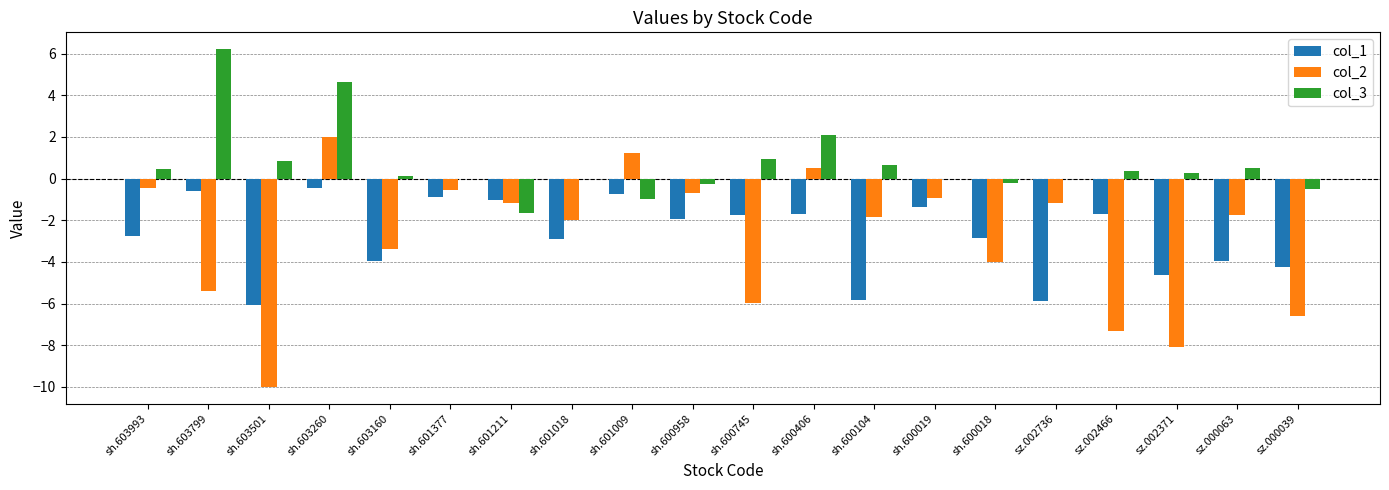

Between sh.603799 and sz.002466, which series saw the biggest shift?

col_3